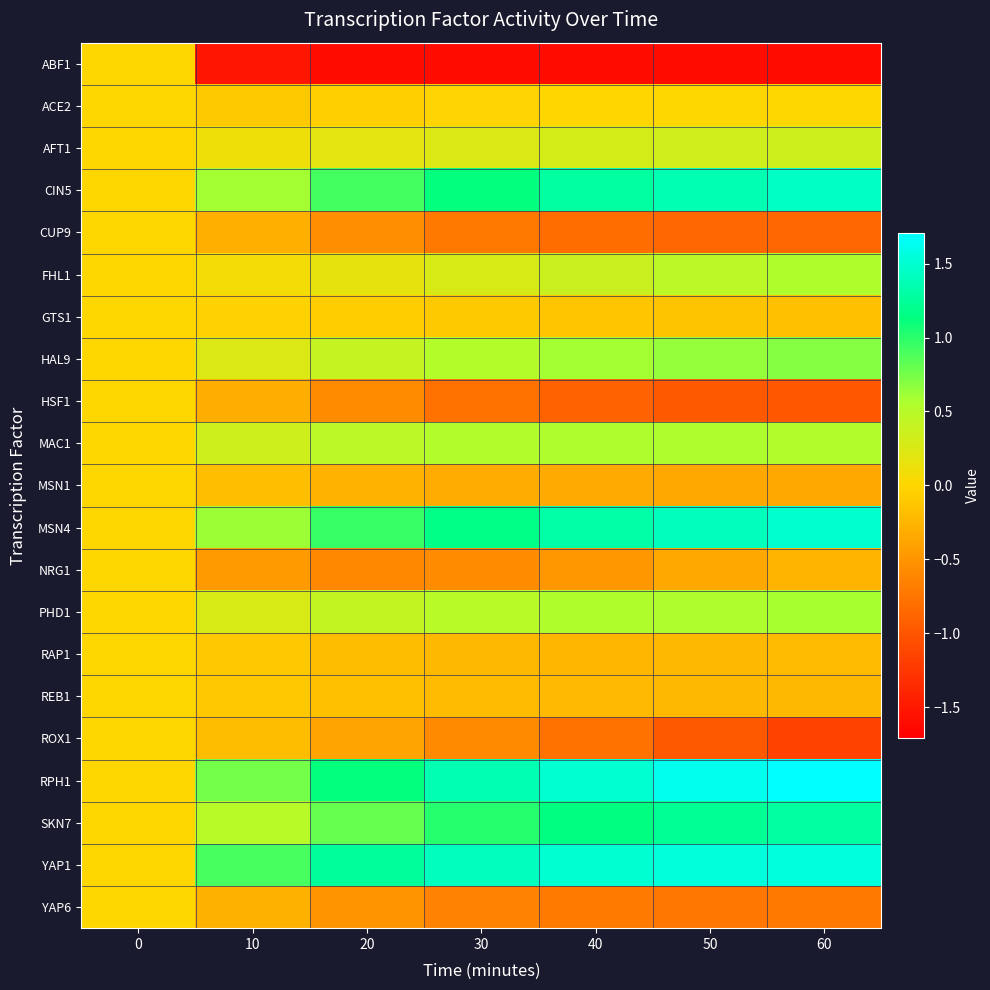

Reading left to right, what are all the values shown in this chart?

ABF1: 0=0.0	10=-1.5	20=-1.6	30=-1.6	40=-1.6	50=-1.6	60=-1.6
ACE2: 0=0.0	10=-0.1	20=-0.1	30=-0.0	40=-0.0	50=0.0	60=0.0
AFT1: 0=0.0	10=0.1	20=0.2	30=0.3	40=0.3	50=0.3	60=0.3
CIN5: 0=0.0	10=0.6	20=0.9	30=1.1	40=1.3	50=1.4	60=1.4
CUP9: 0=0.0	10=-0.3	20=-0.5	30=-0.7	40=-0.8	50=-0.9	60=-0.9
FHL1: 0=0.0	10=0.1	20=0.2	30=0.3	40=0.4	50=0.5	60=0.5
GTS1: 0=0.0	10=-0.0	20=-0.1	30=-0.1	40=-0.1	50=-0.1	60=-0.2
HAL9: 0=0.0	10=0.2	20=0.4	30=0.5	40=0.6	50=0.7	60=0.7
HSF1: 0=0.0	10=-0.3	20=-0.6	30=-0.8	40=-0.9	50=-1.0	60=-1.0
MAC1: 0=0.0	10=0.3	20=0.5	30=0.5	40=0.6	50=0.5	60=0.5
MSN1: 0=0.0	10=-0.2	20=-0.3	30=-0.3	40=-0.3	50=-0.4	60=-0.4
MSN4: 0=0.0	10=0.6	20=1.0	30=1.2	40=1.3	50=1.4	60=1.5
NRG1: 0=0.0	10=-0.4	20=-0.6	30=-0.6	40=-0.5	50=-0.4	60=-0.3
PHD1: 0=0.0	10=0.3	20=0.4	30=0.5	40=0.5	50=0.6	60=0.6
RAP1: 0=0.0	10=-0.1	20=-0.2	30=-0.2	40=-0.2	50=-0.2	60=-0.2
REB1: 0=0.0	10=-0.1	20=-0.2	30=-0.2	40=-0.2	50=-0.2	60=-0.2
ROX1: 0=0.0	10=-0.2	20=-0.4	30=-0.6	40=-0.8	50=-1.0	60=-1.2
RPH1: 0=0.0	10=0.8	20=1.1	30=1.4	40=1.5	50=1.6	60=1.7
SKN7: 0=0.0	10=0.5	20=0.8	30=1.0	40=1.1	50=1.2	60=1.3
YAP1: 0=0.0	10=0.9	20=1.3	30=1.4	40=1.5	50=1.5	60=1.5
YAP6: 0=0.0	10=-0.3	20=-0.5	30=-0.6	40=-0.7	50=-0.7	60=-0.7